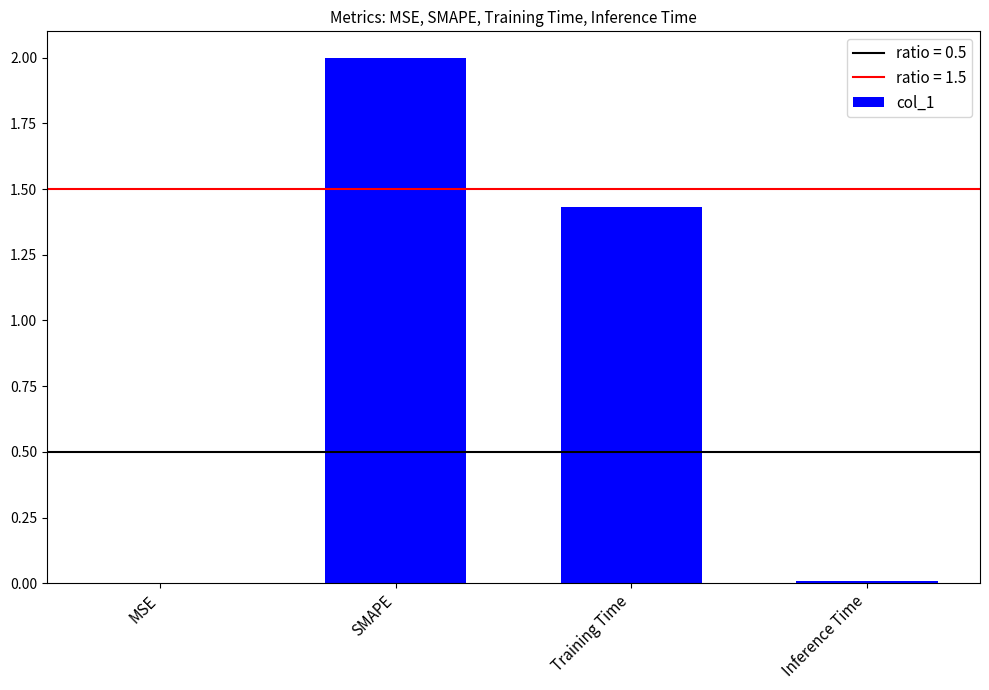

Is it true that the value at SMAPE is 2.0?

True